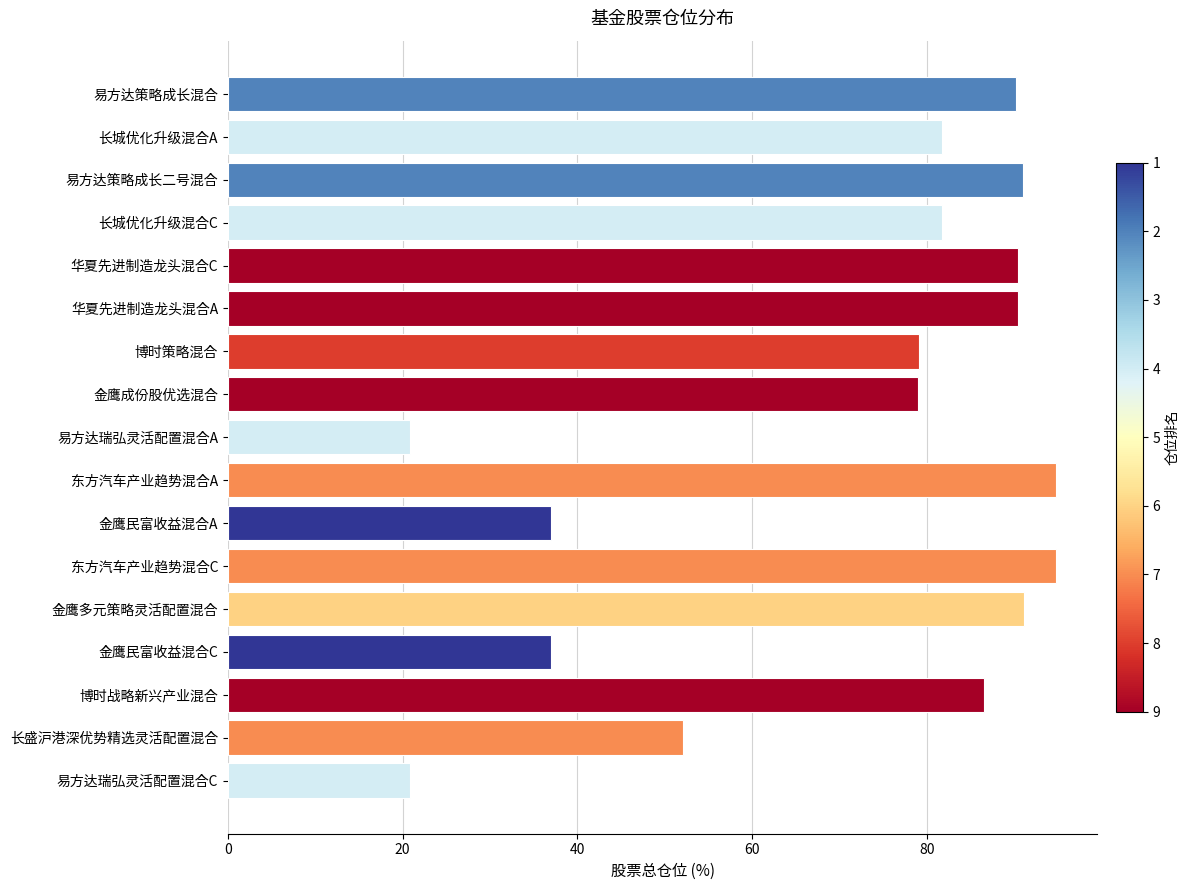

What is the change in value from 易方达瑞弘灵活配置混合C to 易方达策略成长二号混合?

+70.2